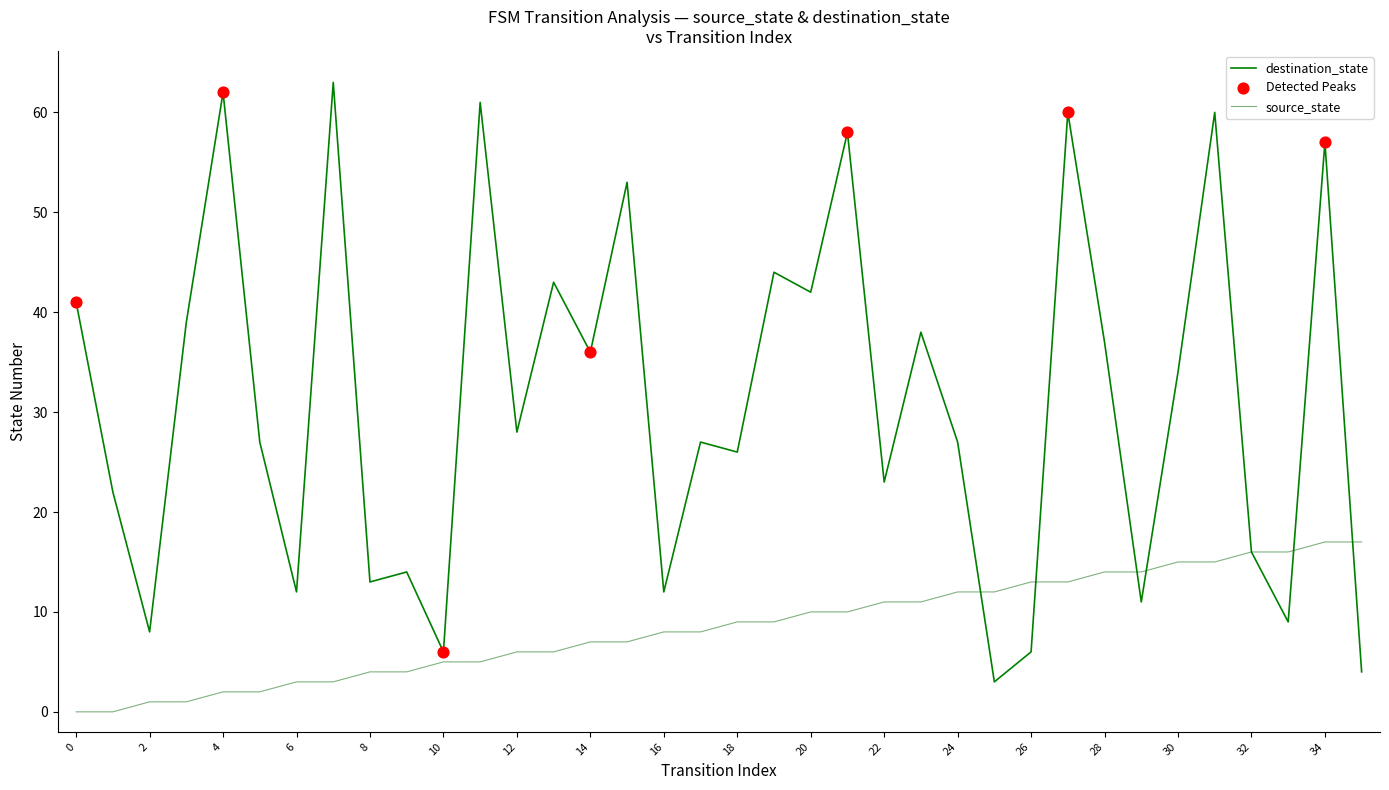

Which series has the largest total across all categories?

destination_state